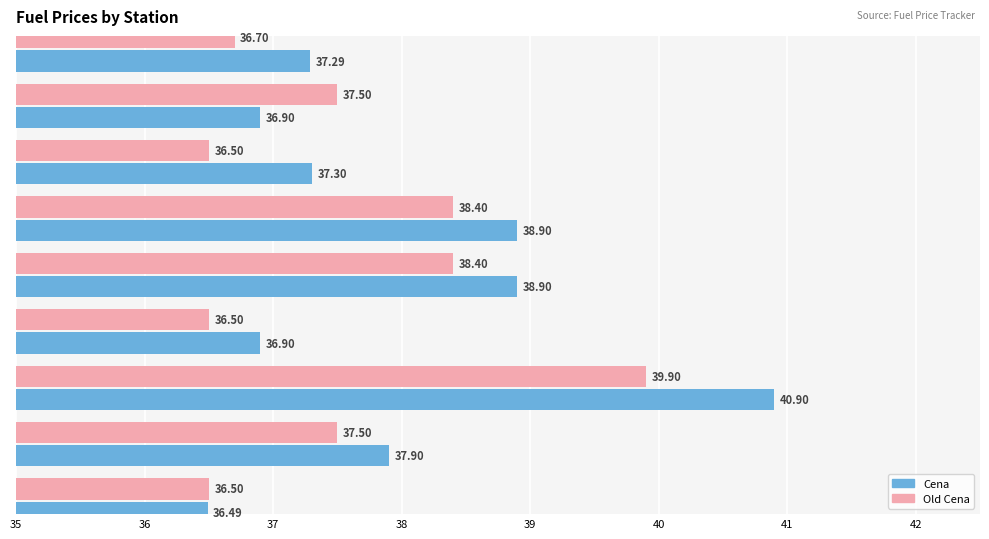

At 37, list the series in order from smallest to largest.

Cena, Old Cena